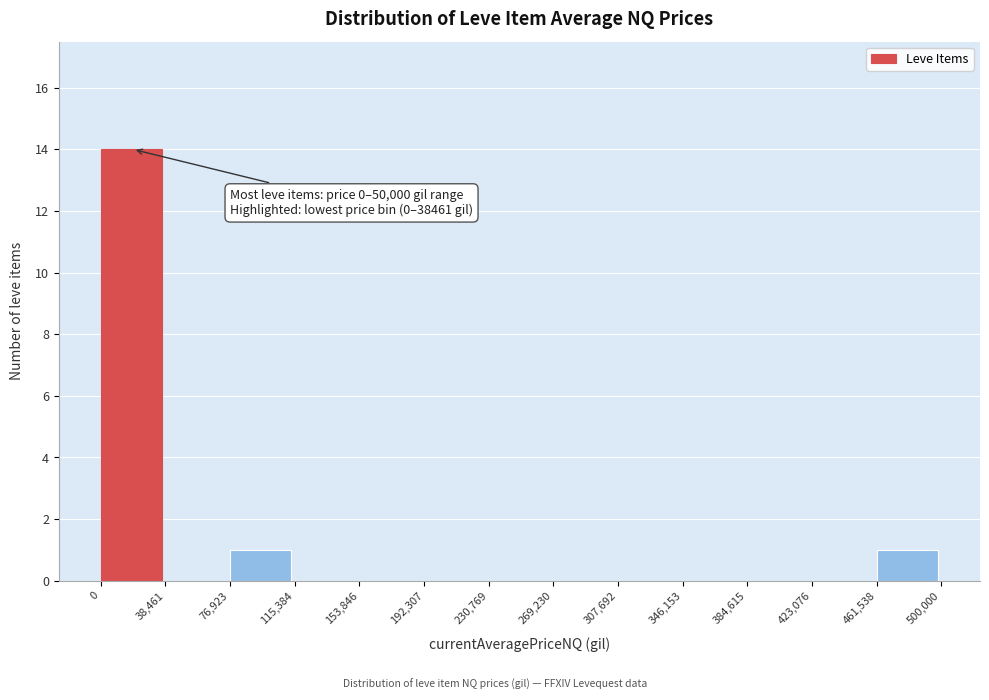

Over which range of the x-axis is the bar tallest?

0 to 38,461